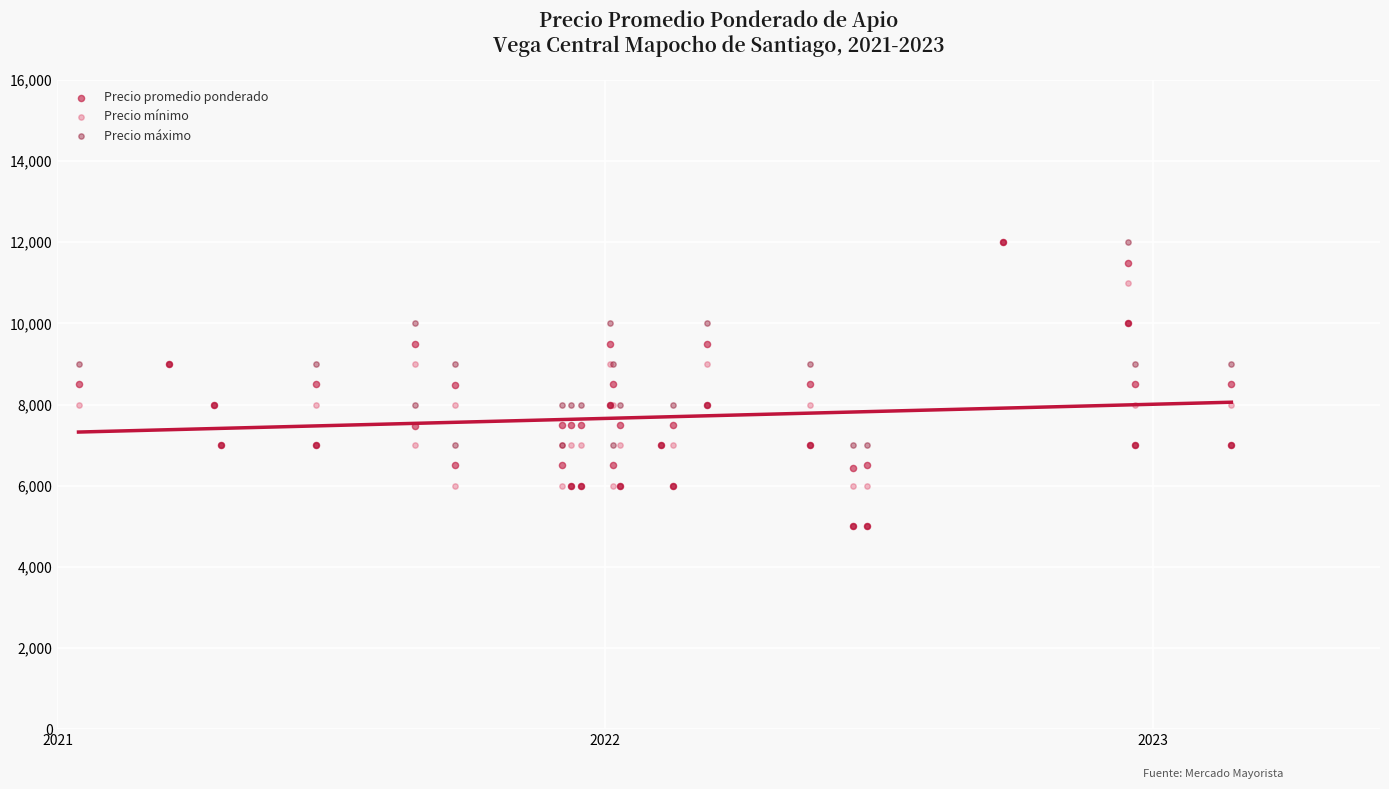

What are all the series names shown in the legend?

Precio promedio ponderado, Precio mínimo, Precio máximo